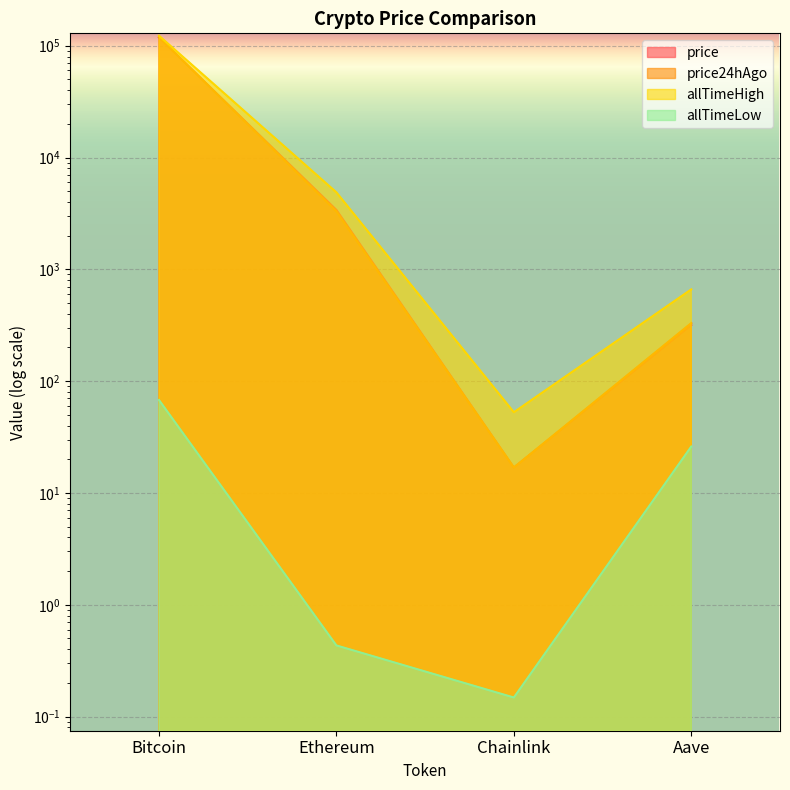

Is it true that allTimeHigh equals 52.7 at Chainlink?

True